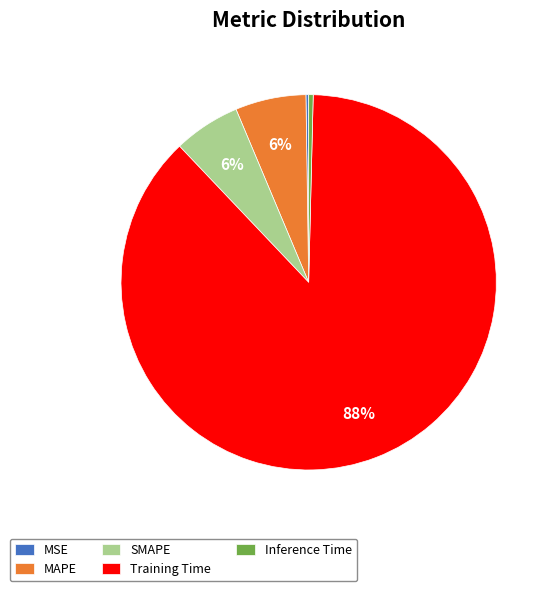

Which category accounts for the majority?

Training Time